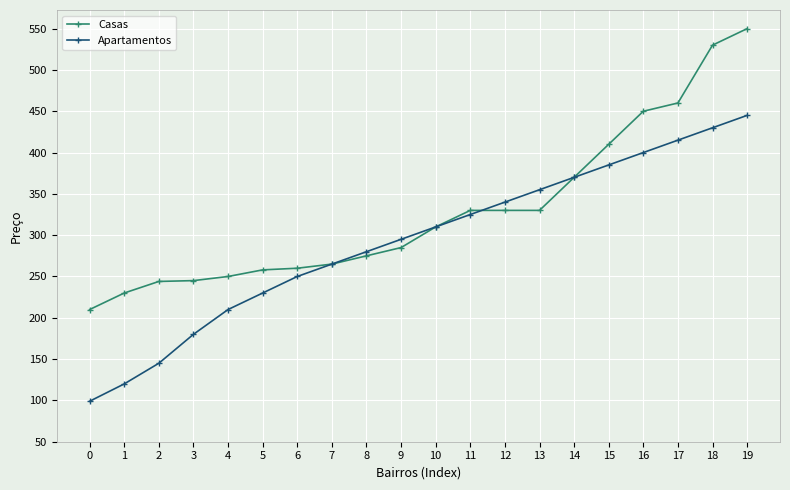

What are all the series names shown in the legend?

Casas, Apartamentos